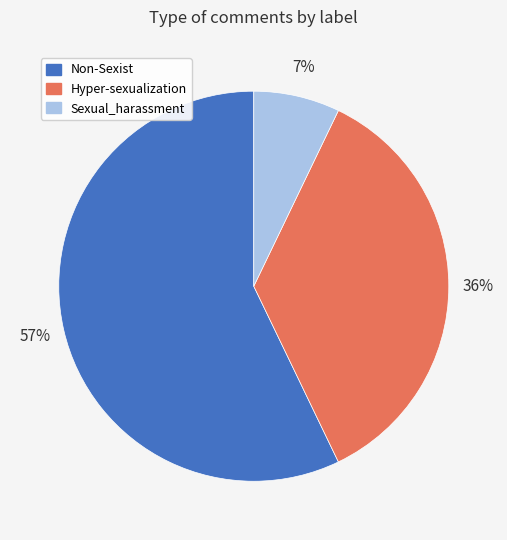

Do Sexual_harassment and Hyper-sexualization together represent more than half of the pie?

No